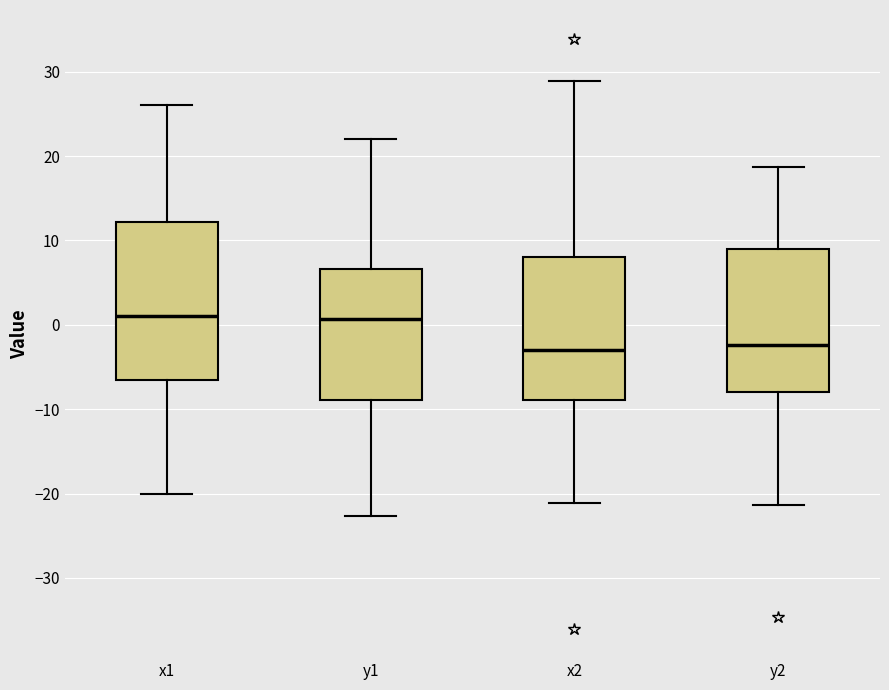

Where is the upper edge of the box for x1 on the y-axis? The values are not printed on the chart, so give them approximately, as read against the axis.

12